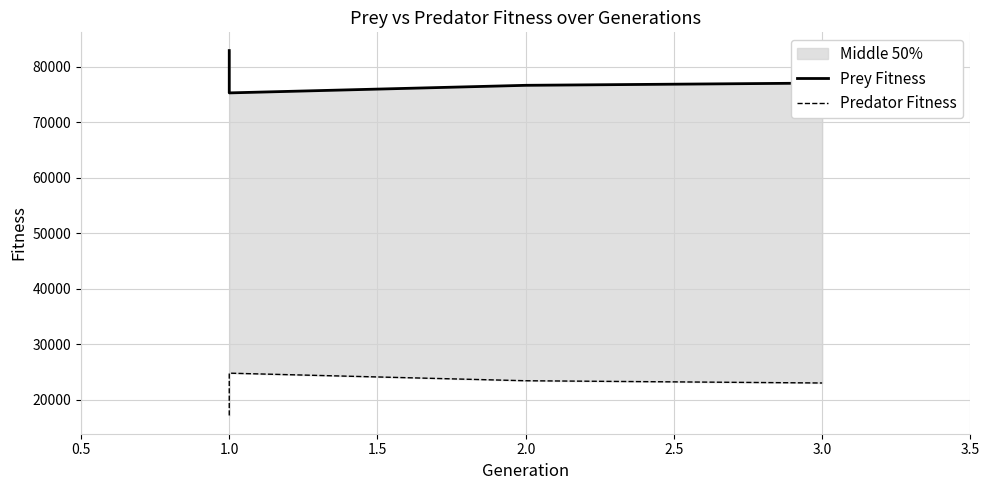

Is this an area chart (filled region under the line)?

No